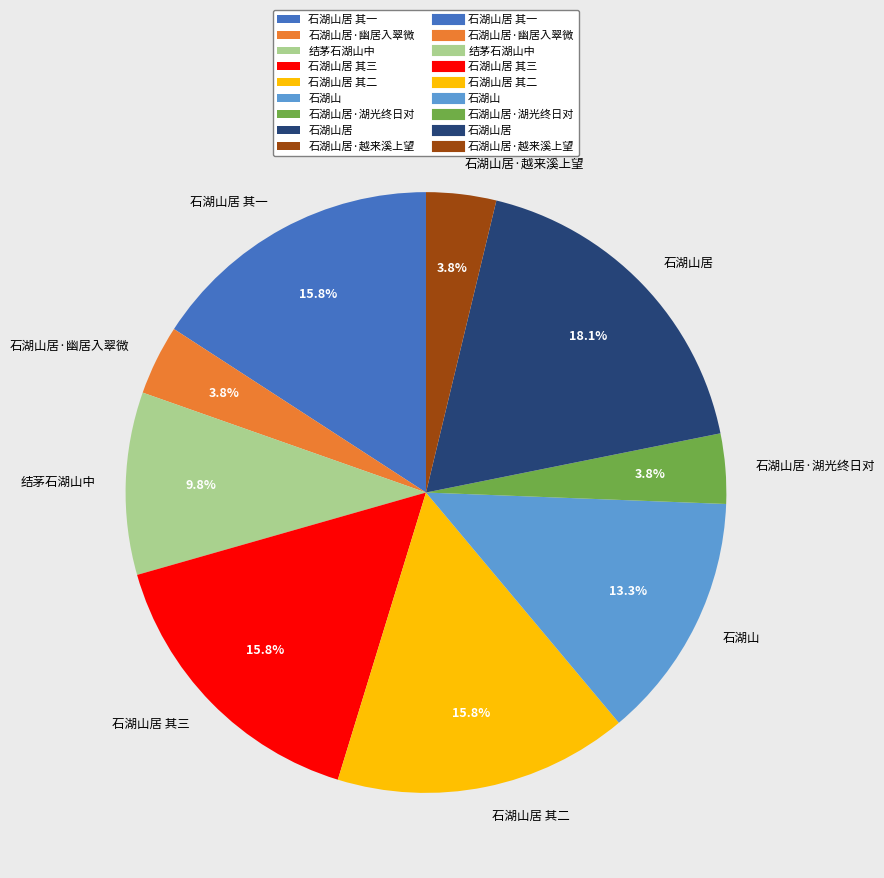

What is the largest slice in the pie chart?

石湖山居